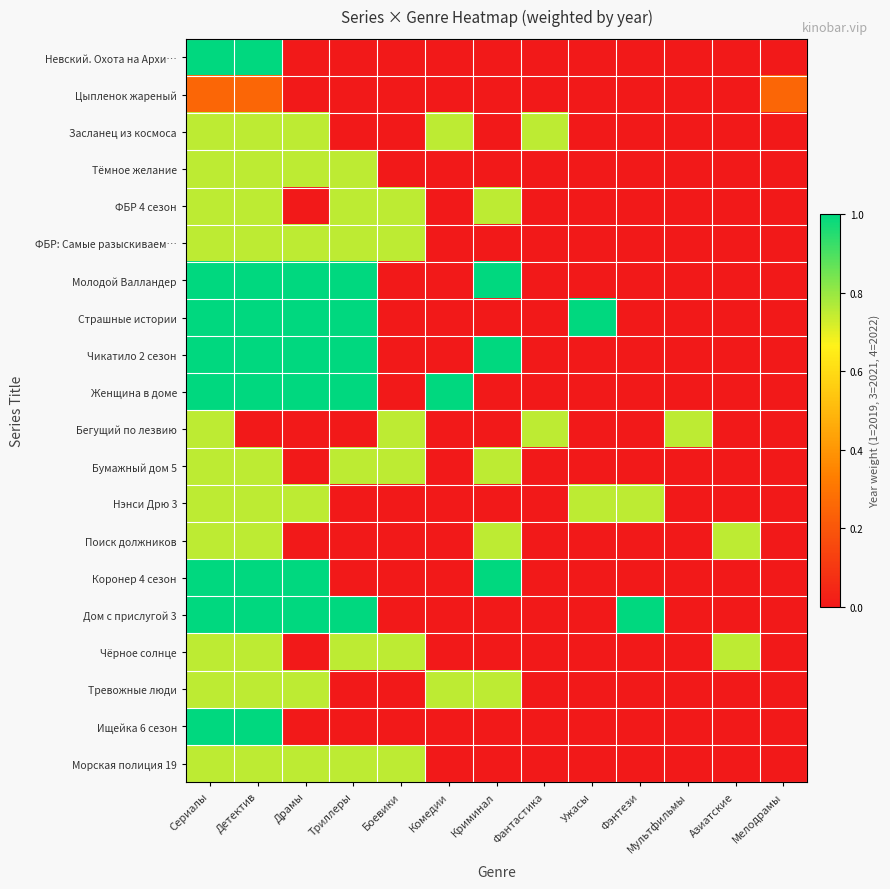

Rank the series by their maximum value, from lowest to highest.

Цыпленок жареный, Засланец из космоса, Тёмное желание, ФБР 4 сезон, ФБР: Самые разыскиваем…, Бегущий по лезвию, Бумажный дом 5, Нэнси Дрю 3, Поиск должников, Чёрное солнце, Тревожные люди, Морская полиция 19, Невский. Охота на Архи…, Молодой Валландер, Страшные истории, Чикатило 2 сезон, Женщина в доме, Коронер 4 сезон, Дом с прислугой 3, Ищейка 6 сезон